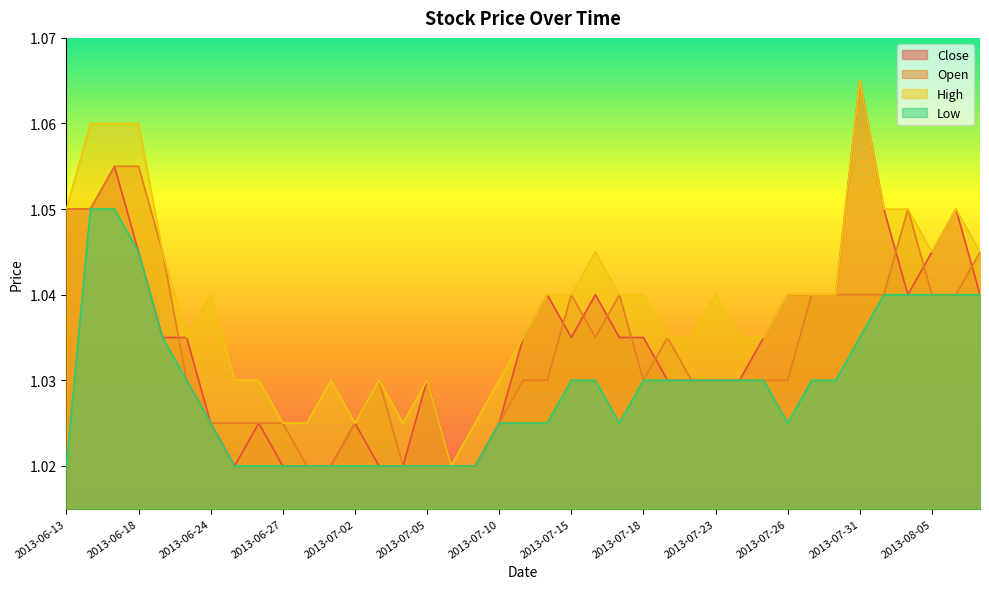

The value of Low at 2013-07-18 is 1.0. True or false?

True